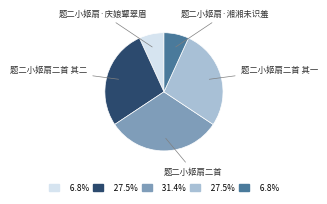

Combined, do 题二小姬扇二首 其二 and 题二小姬扇二首 account for over 50%?

Yes